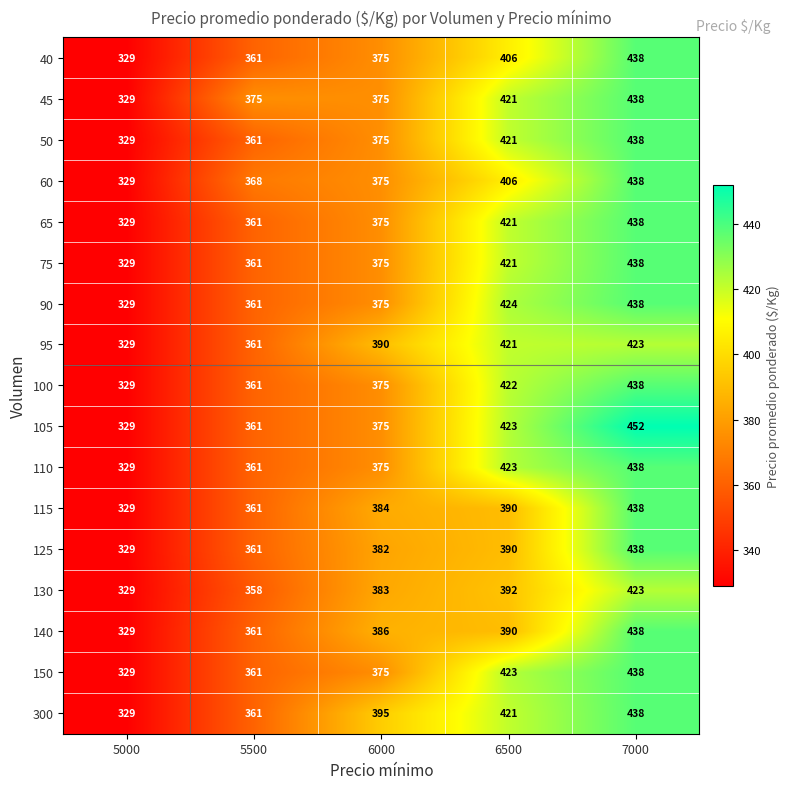

Which series has the largest range (max minus min)?

105